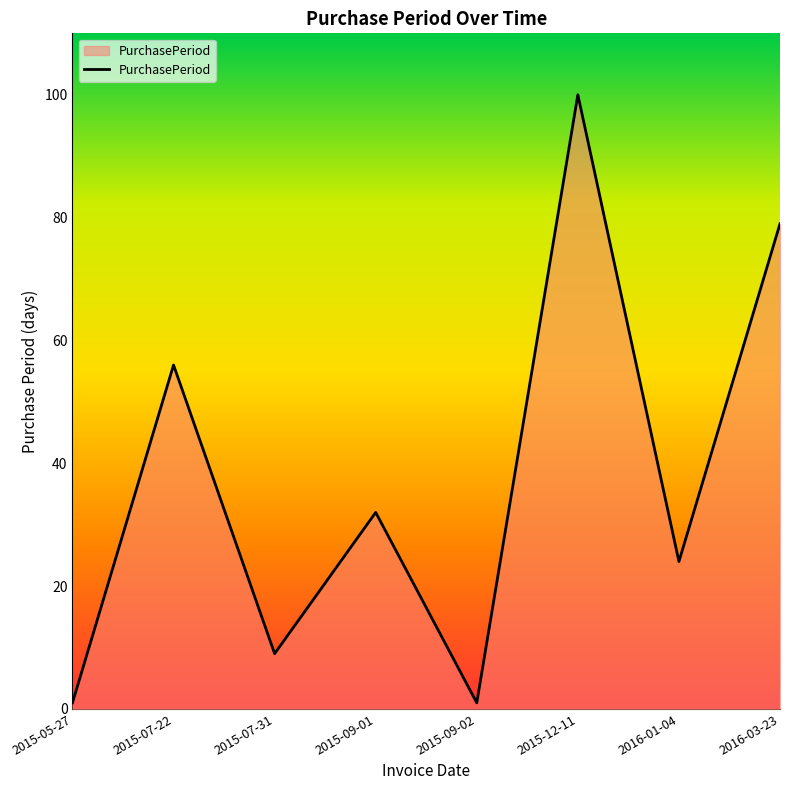

Which has a higher value, 2015-09-02 or 2015-09-01?

2015-09-01